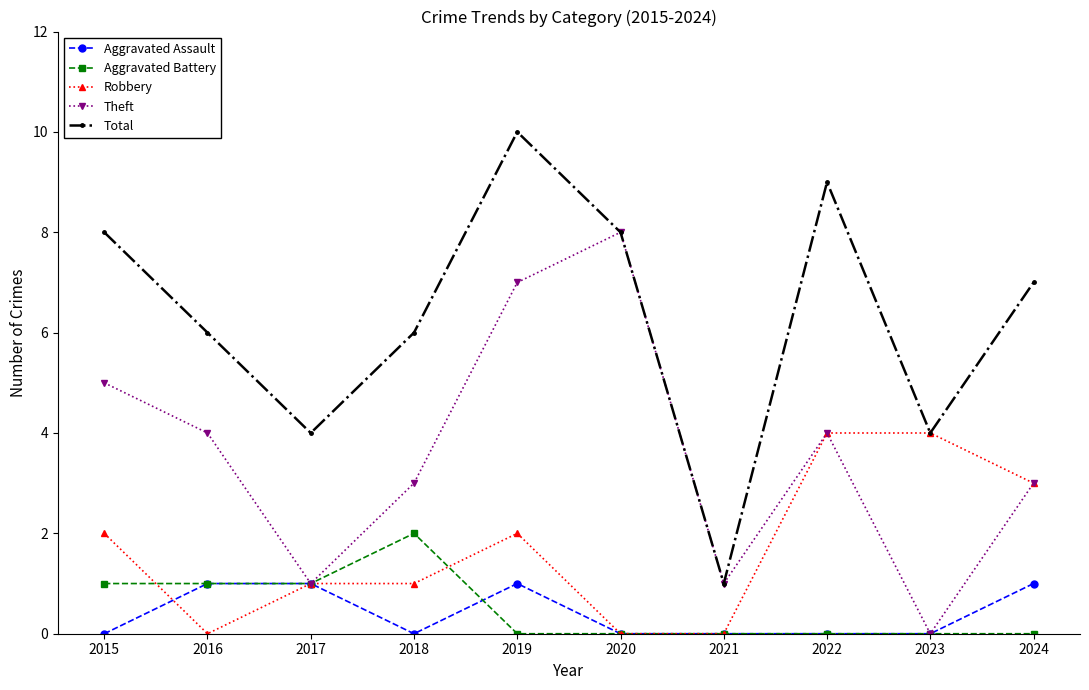

True or false: Aggravated Assault and Total intersect in this chart.

False